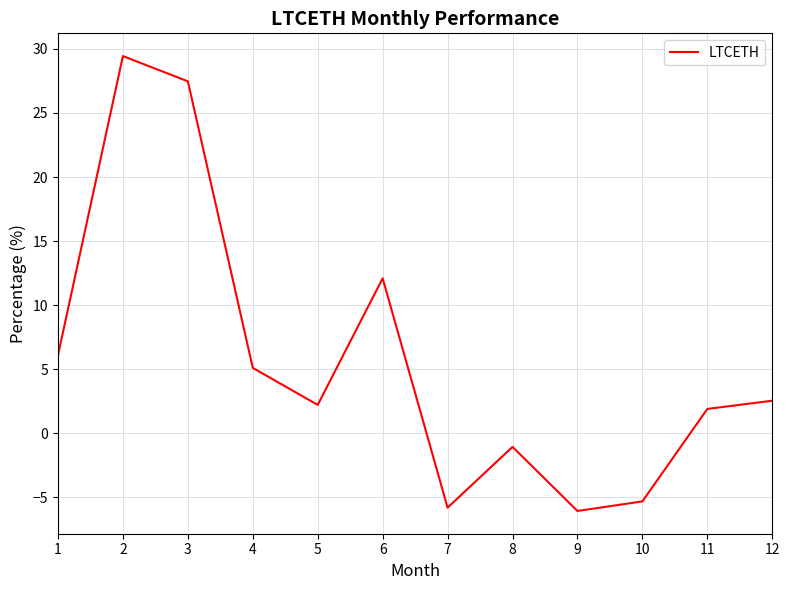

Between 7 and 1, which is larger?

1